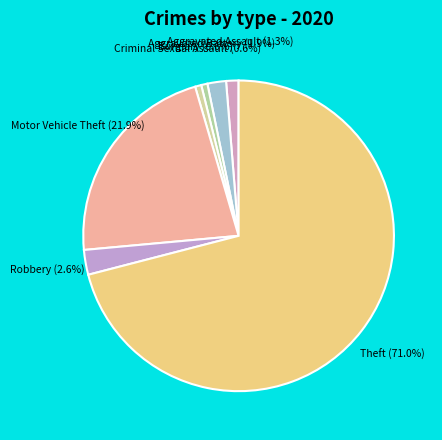

Which has a higher value, Motor Vehicle Theft or Criminal Sexual Assault?

Motor Vehicle Theft